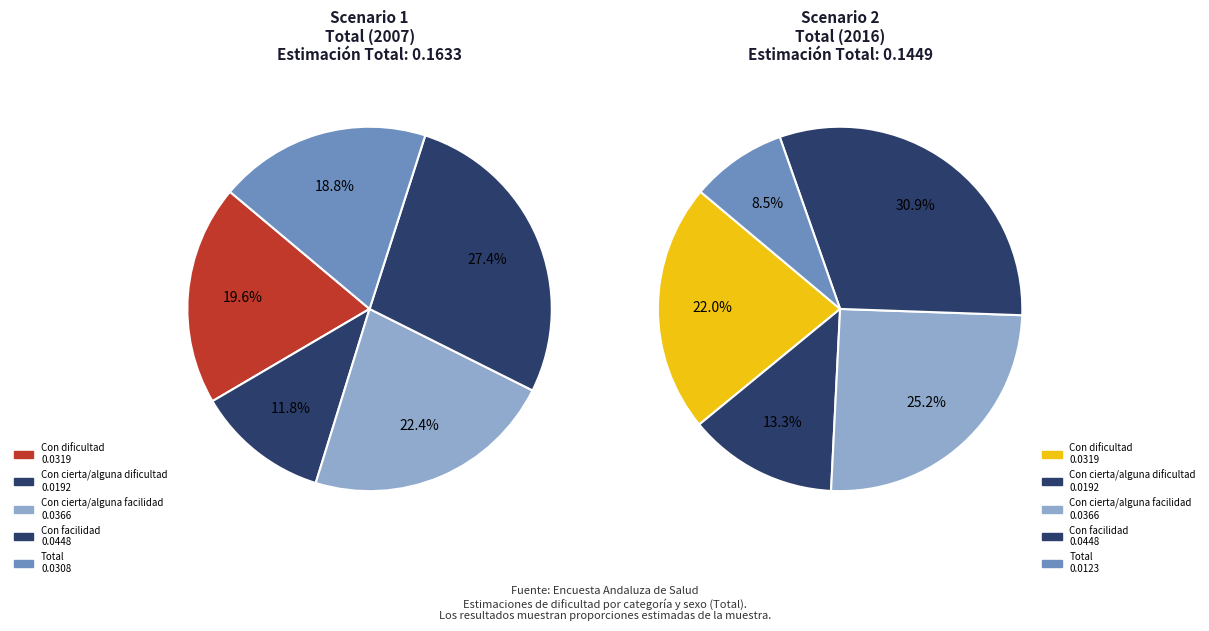

How much of the chart is everything except Total?

81.2%